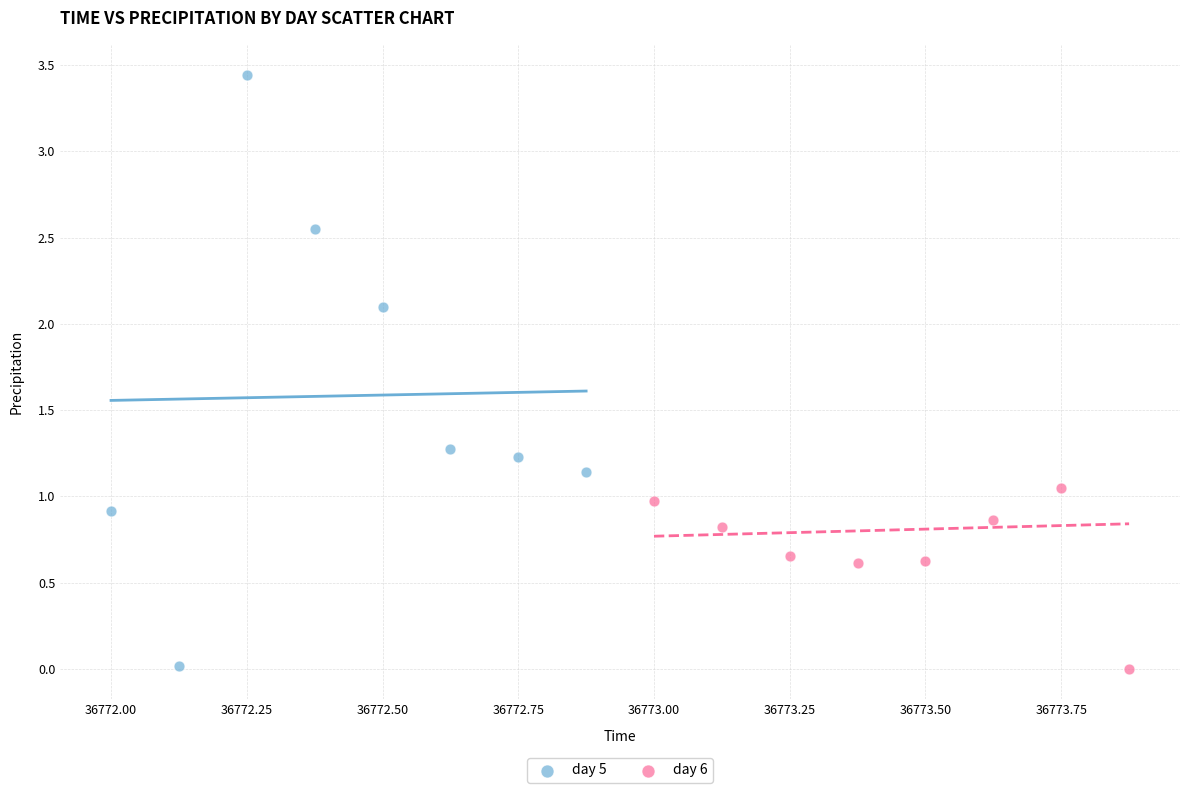

Which series reaches the maximum Y coordinate?

day 5